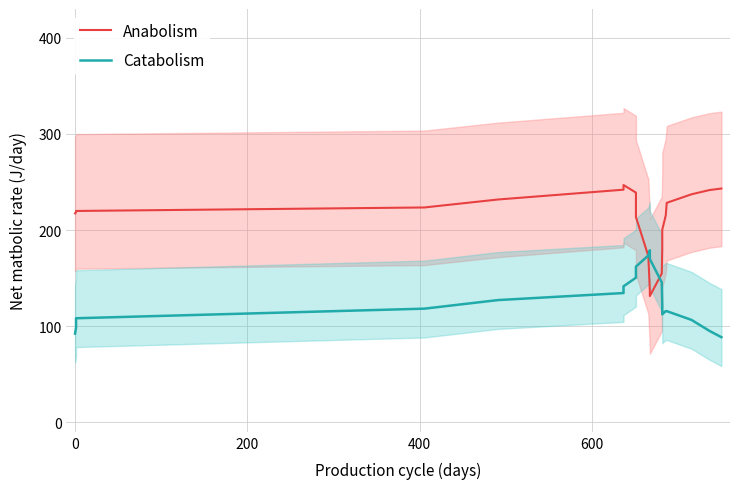

What are all the series names shown in the legend?

Anabolism, Catabolism